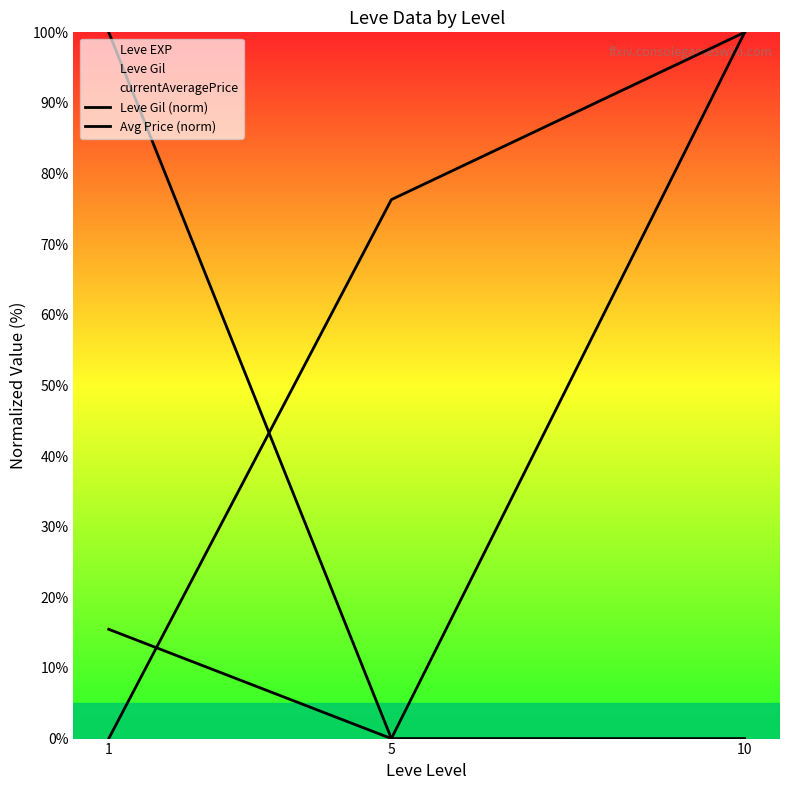

Which label corresponds to the largest value in the chart?

10